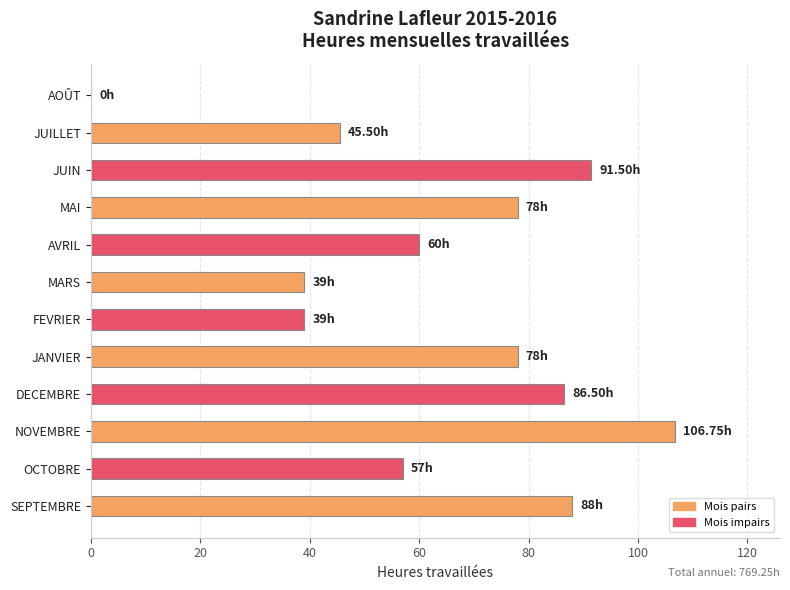

Where is the data nearest to the value 53?

OCTOBRE